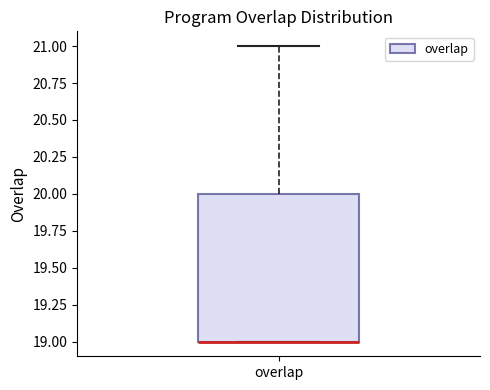

Transcribe this box plot: give where the median line is, the range the box spans, and where the two whiskers end, as read against the y-axis. The values are not printed on the chart, so give them approximately, as read against the axis.

median 19 (drawn on the box's lower edge), box 19 to 20, whiskers 19 to 21